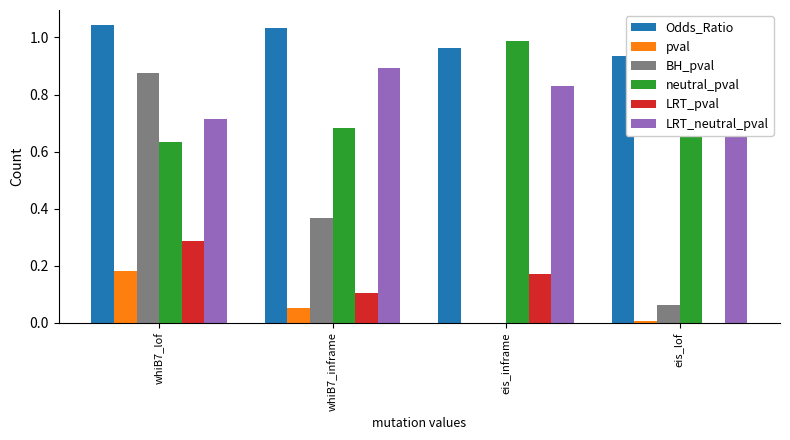

What is the difference between the second highest and minimum values in the BH_pval series?

0.4